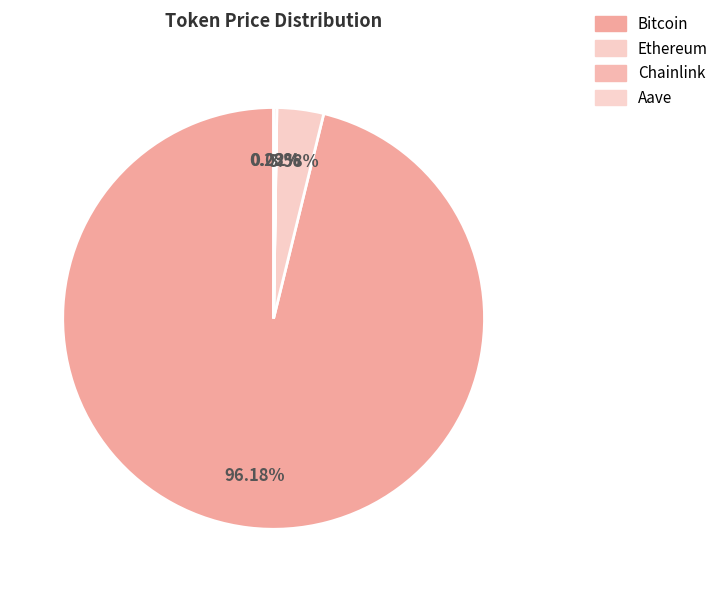

To the nearest percent, what is the average slice percentage?

25%